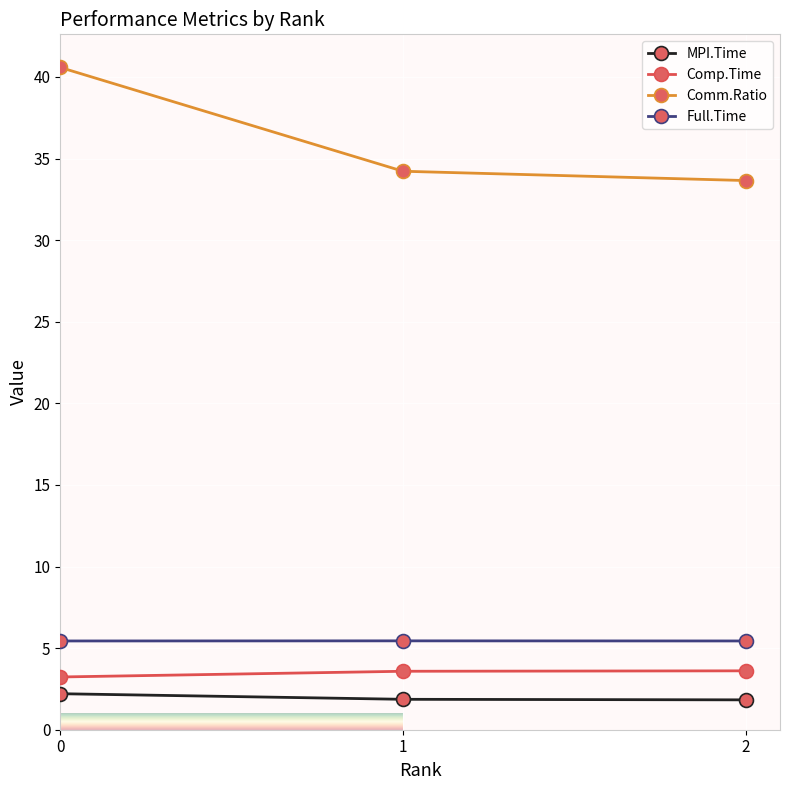

What is the maximum value for Full.Time?

5.4